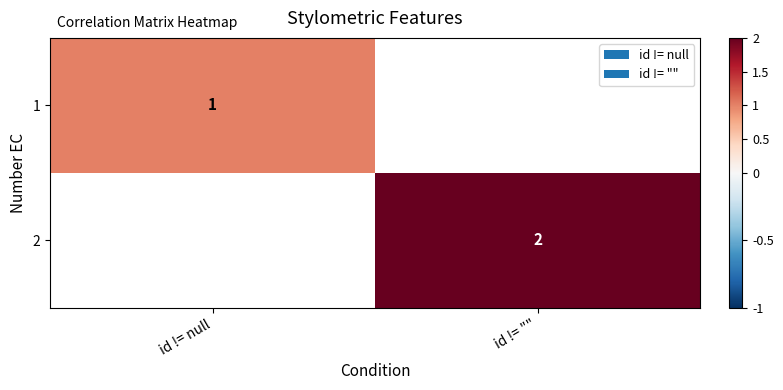

At how many categories does at least one series exceed 1?

1